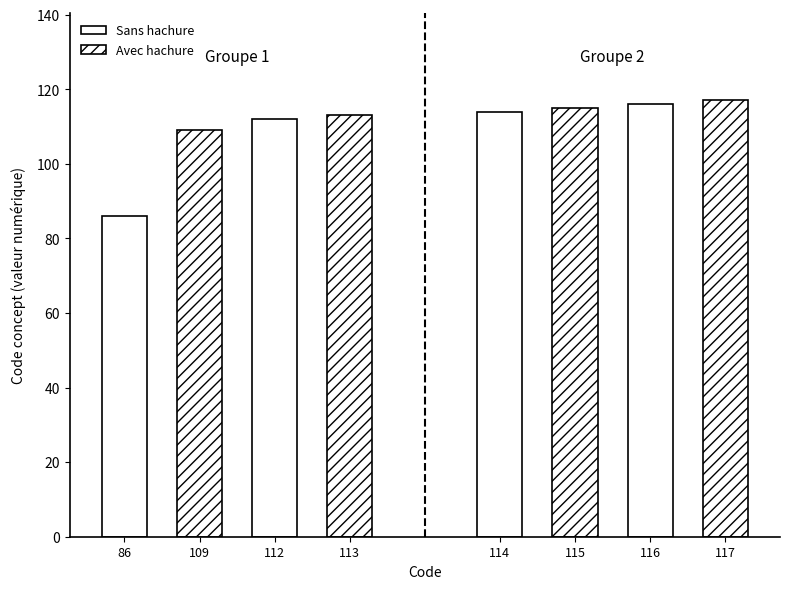

At which category does the chart reach its minimum across all series?

86